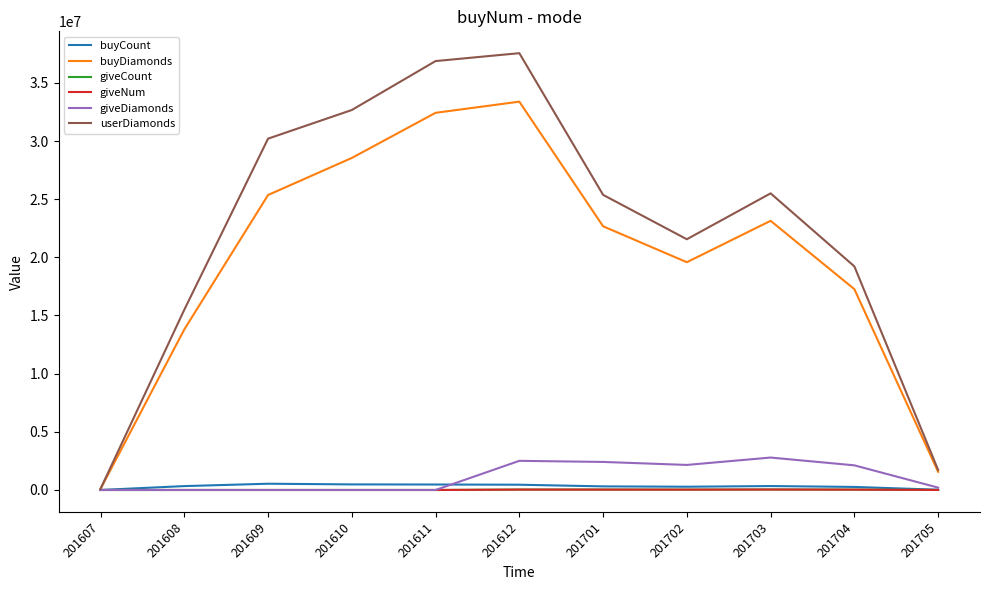

What are all the series names shown in the legend?

buyCount, buyDiamonds, giveCount, giveNum, giveDiamonds, userDiamonds